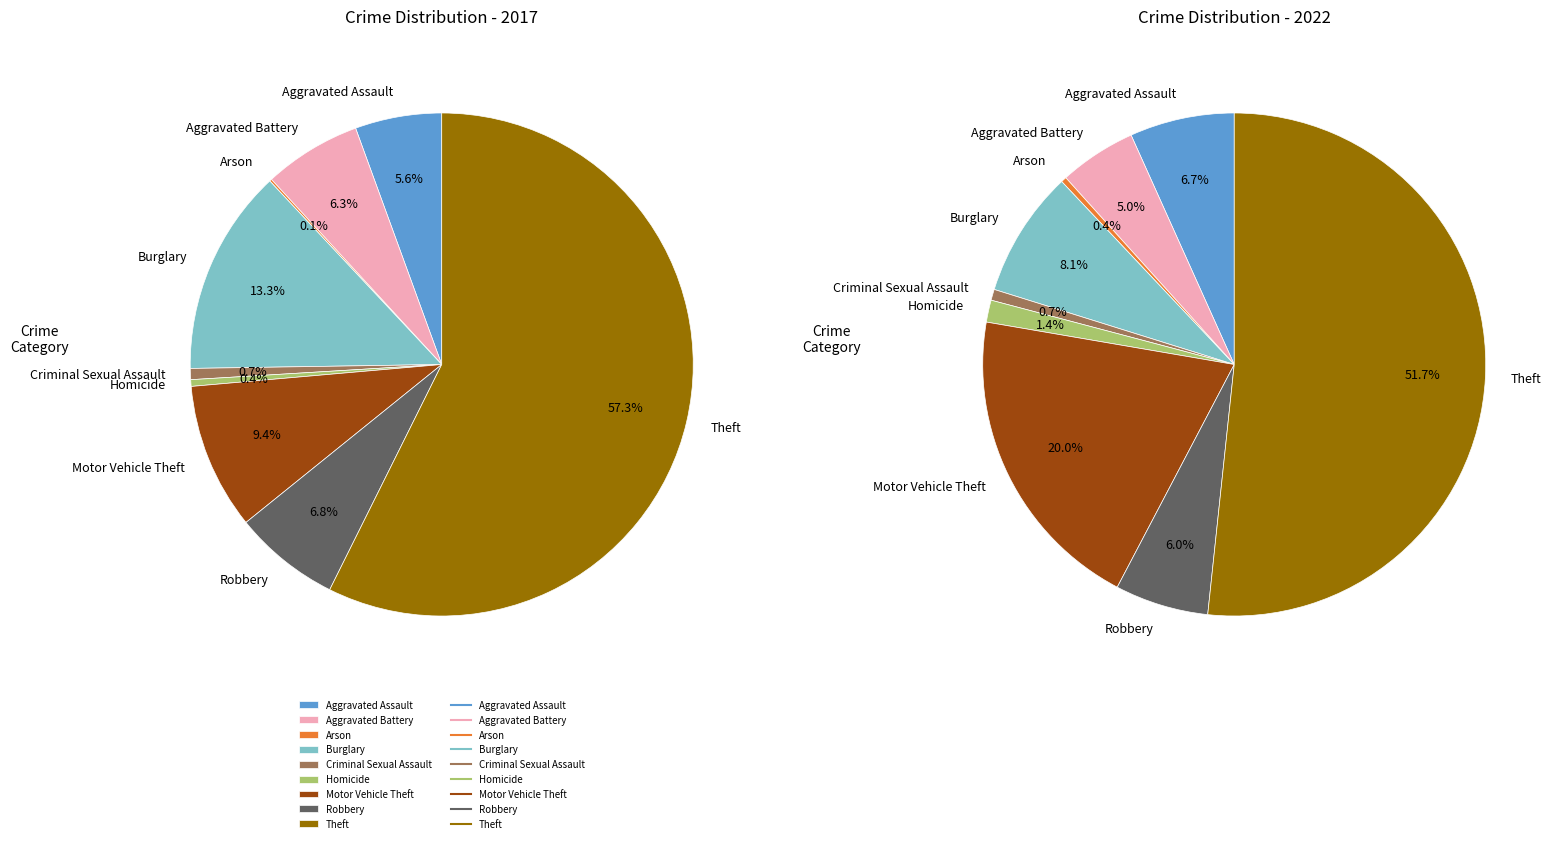

Is it true that values_2017 is 1% of the pie?

False